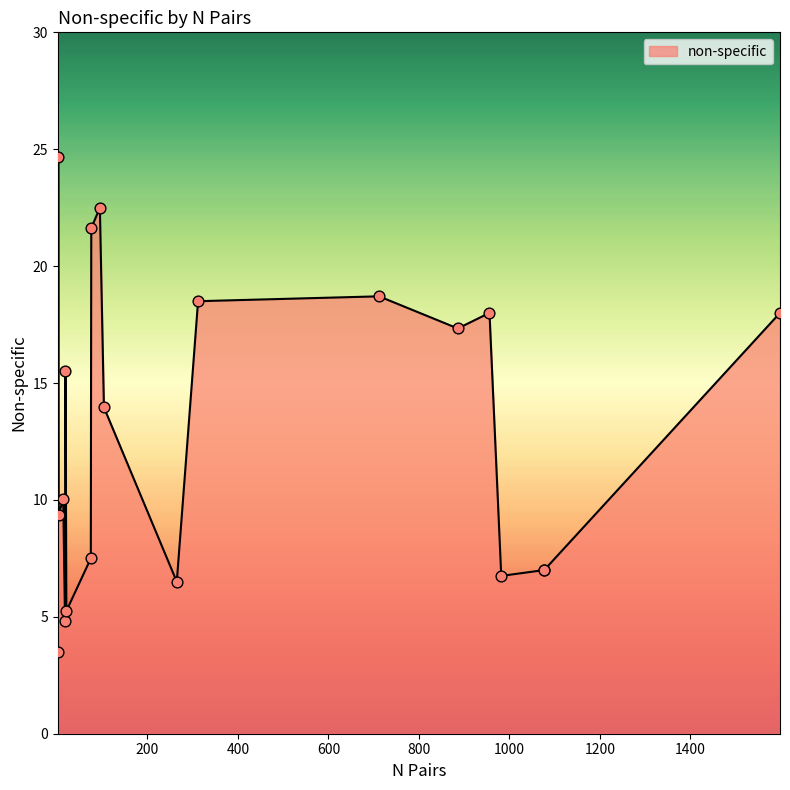

What is the change in value from 14 to 95?

+12.4